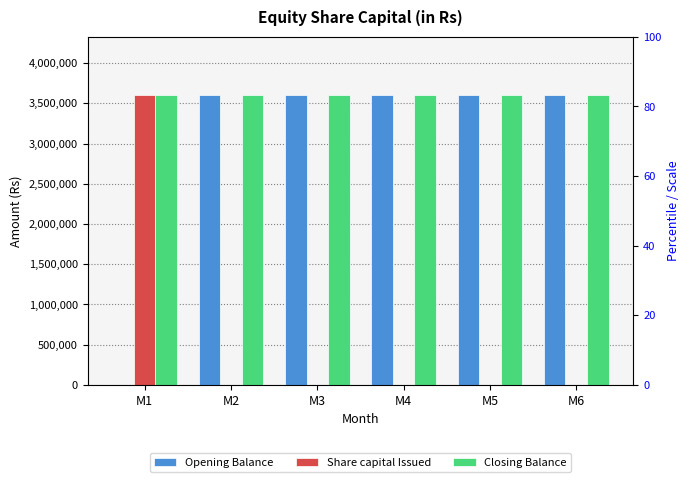

Between M6 and M3, which is larger?

M6